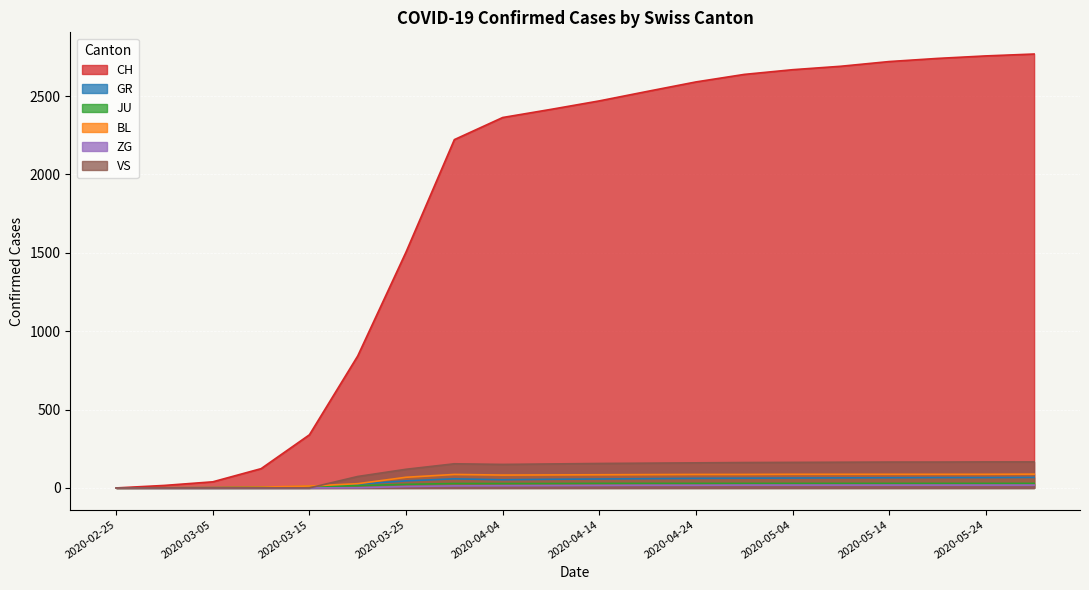

True or false: CH and GR intersect in this chart.

False